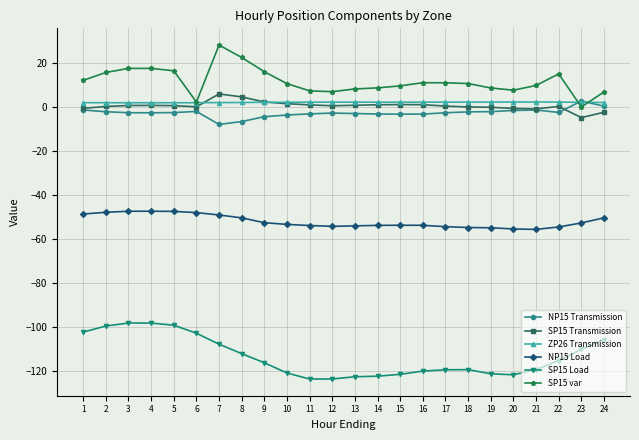

Count the number of categories in the chart.

24